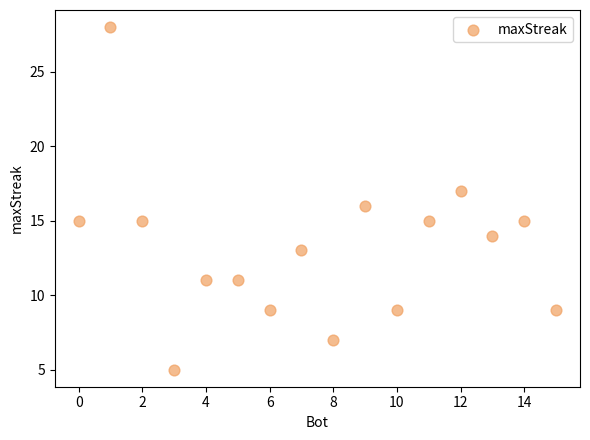

What is the range of X values (max minus min)?

15